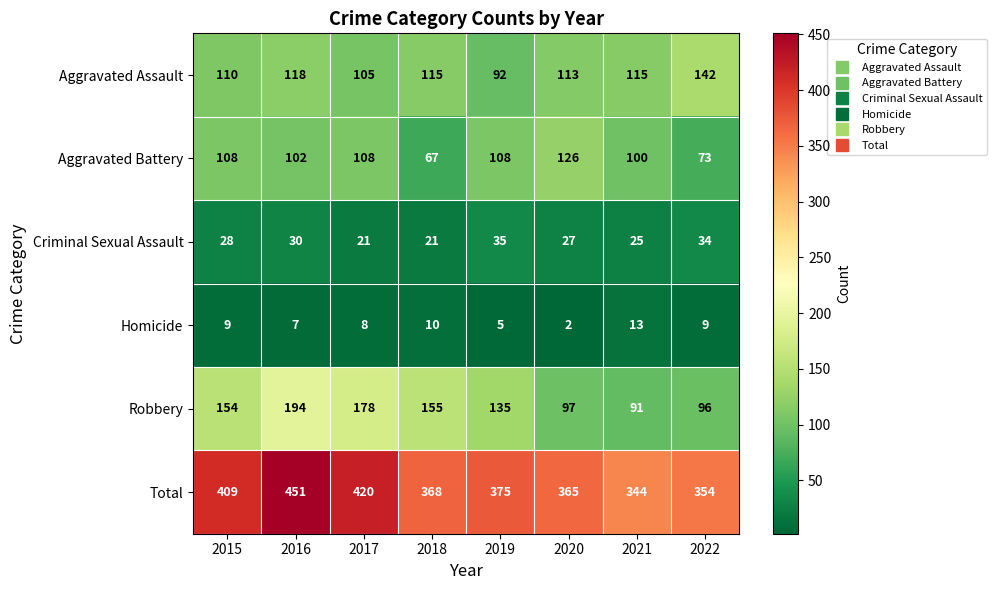

What is the average value of the Aggravated Assault series?

114